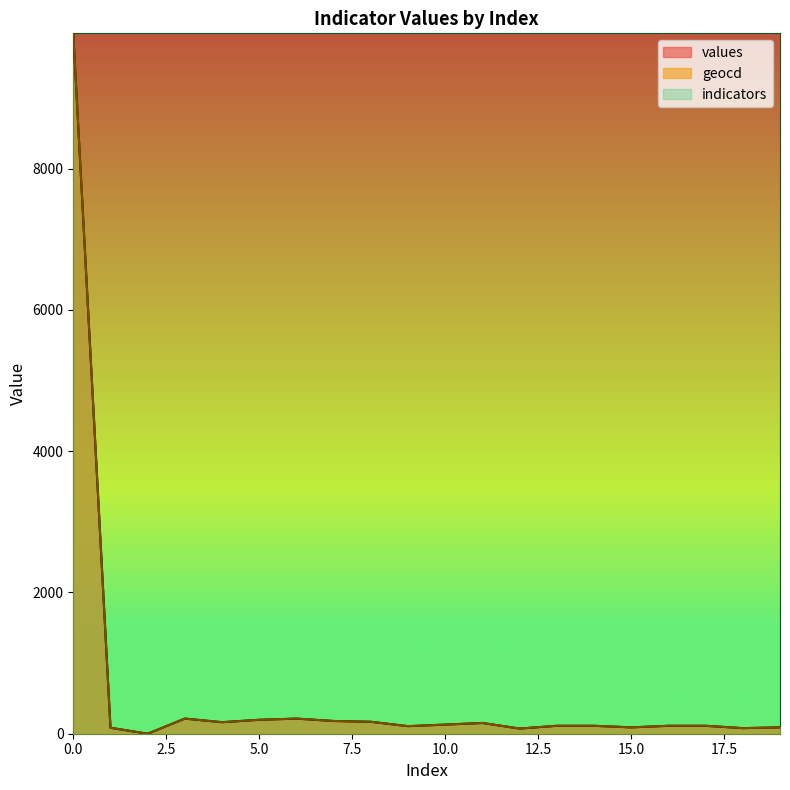

Count the number of categories in the chart.

20